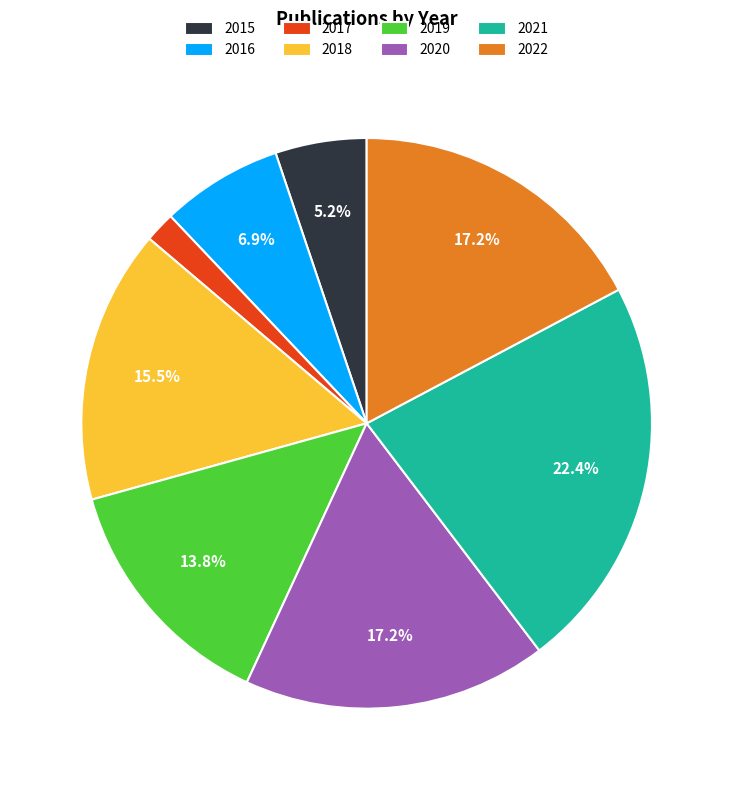

Does any single category account for the majority?

No